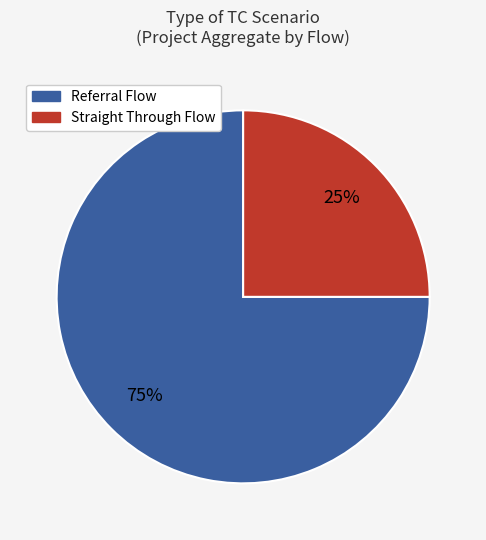

Is there a majority slice in this chart?

Yes